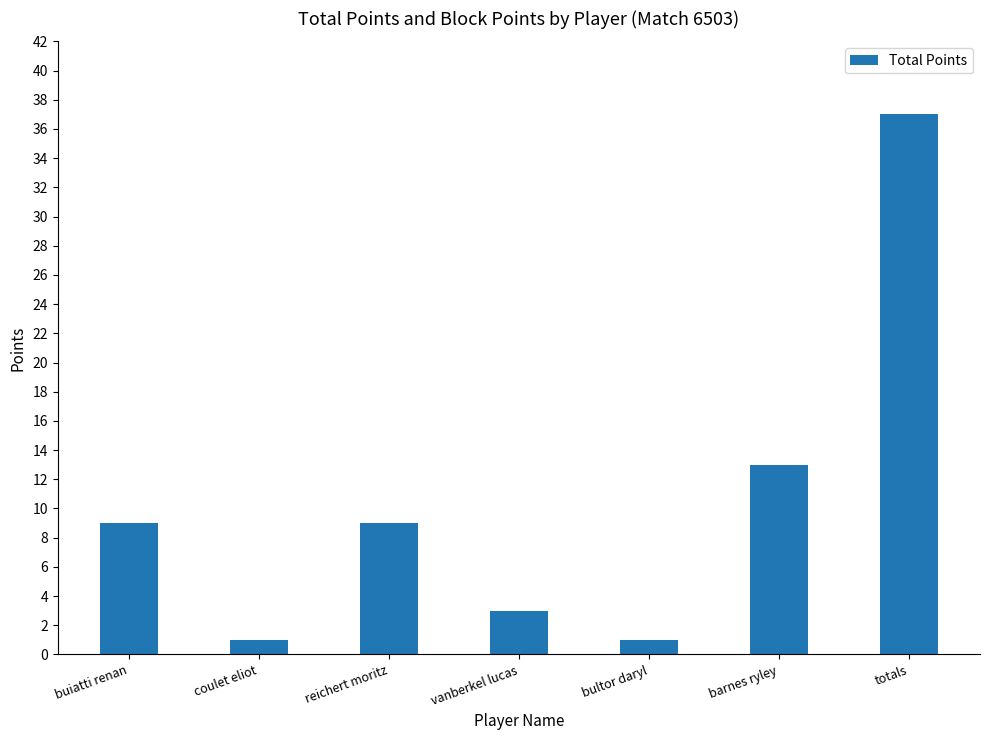

What is the sum of all values?

73